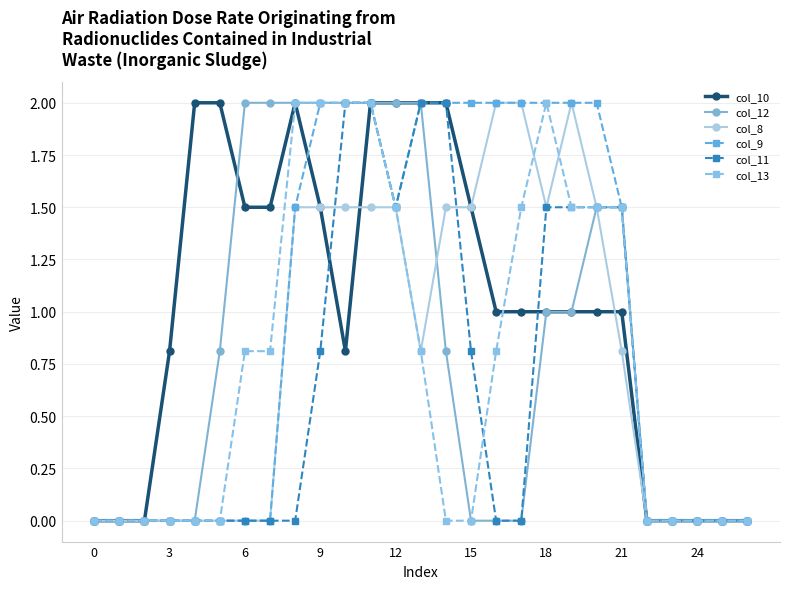

What is the value of the col_8 point at the 10th from the left?

1.5